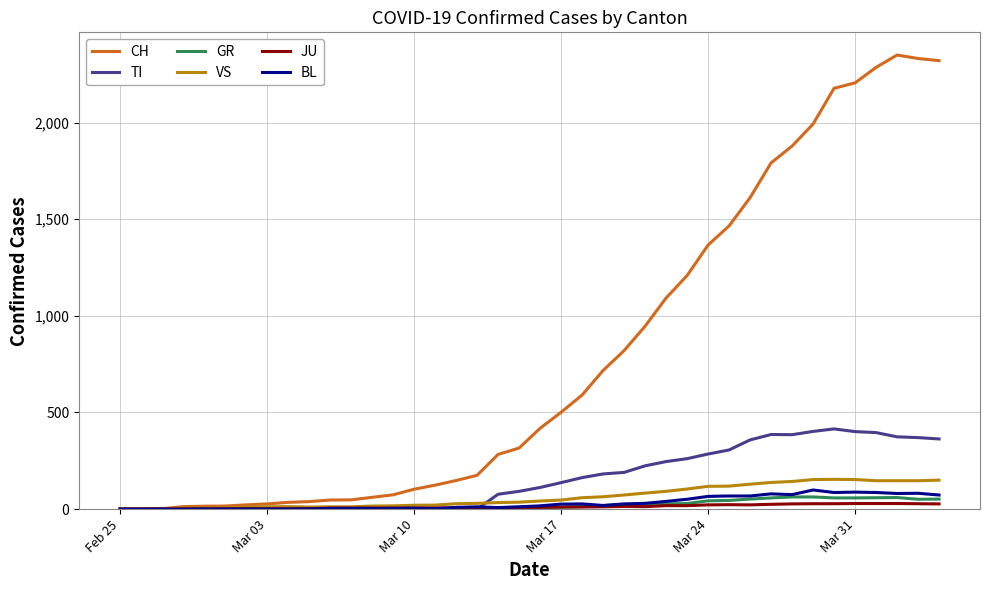

Which series has the largest total across all categories?

CH